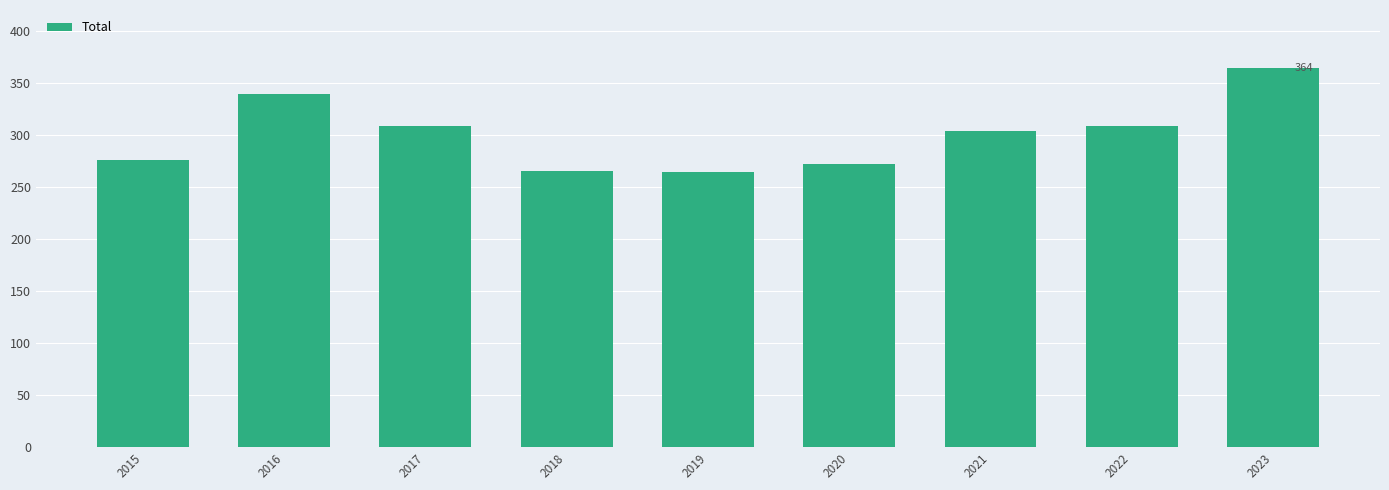

Is it true that the value at 2021 is 304?

True